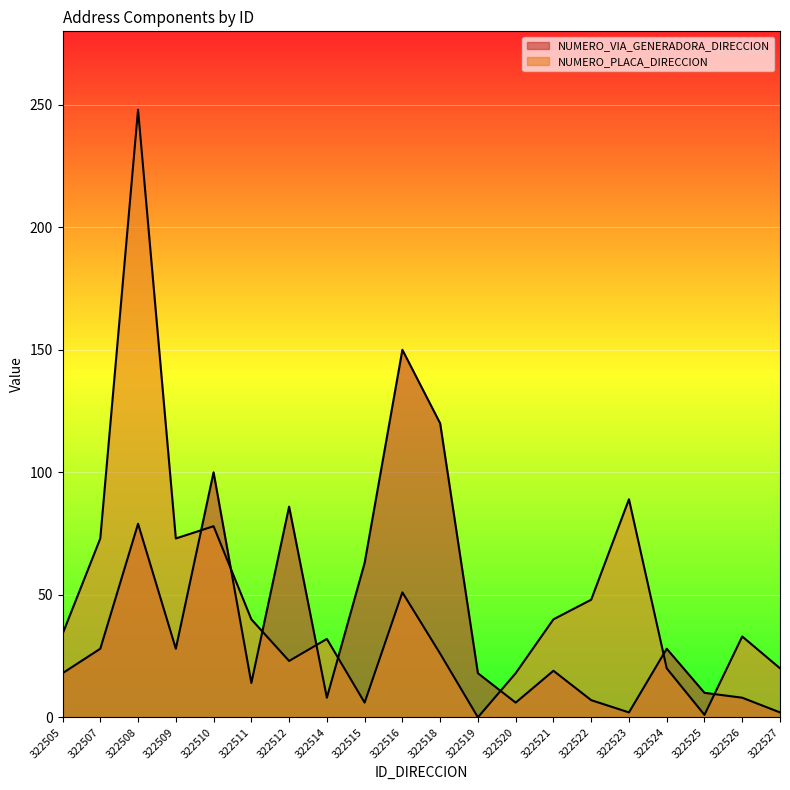

Between which two adjacent categories do NUMERO_VIA_GENERADORA_DIRECCION and NUMERO_PLACA_DIRECCION first intersect?

322509 and 322510